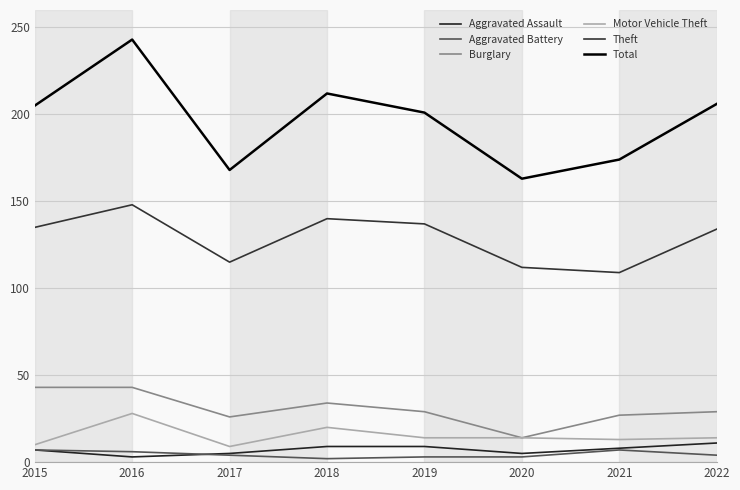

List the series in order of their peak value, lowest first.

Aggravated Battery, Aggravated Assault, Motor Vehicle Theft, Burglary, Theft, Total